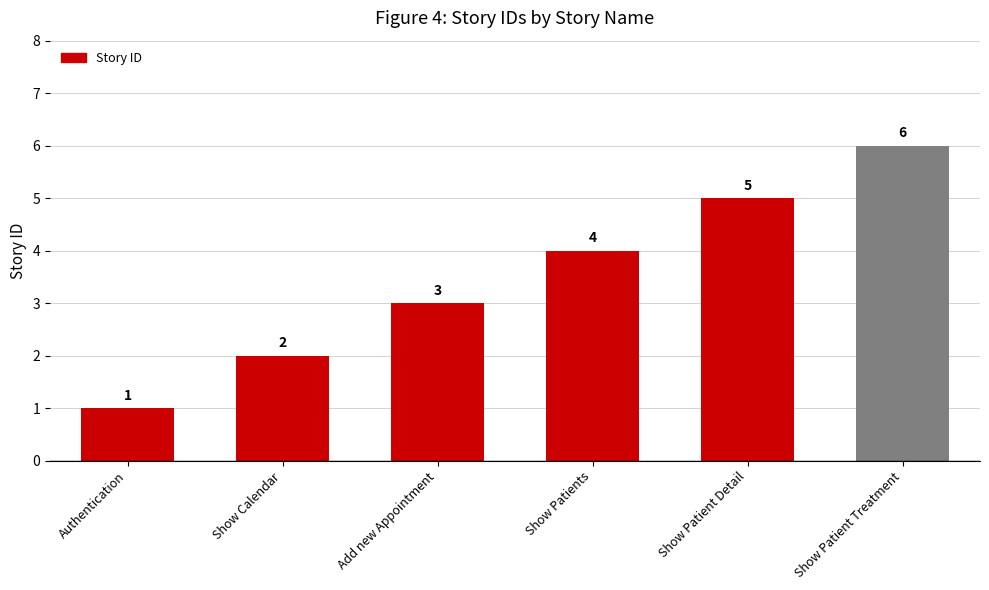

Where is the data nearest to the value 3?

Add new Appointment